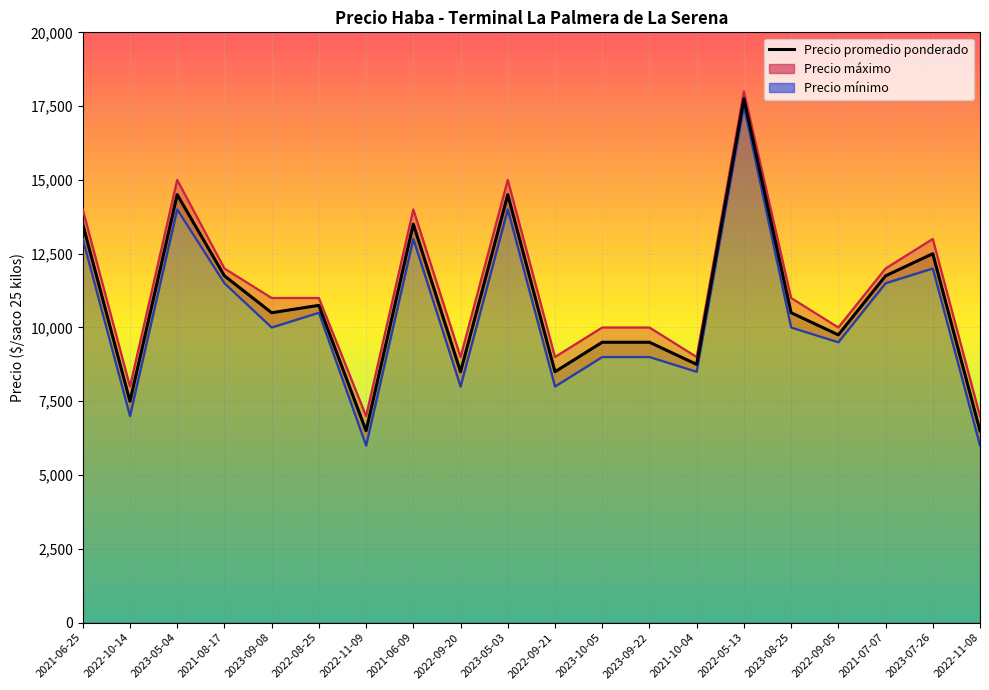

Which category has the highest value across all series?

2022-05-13